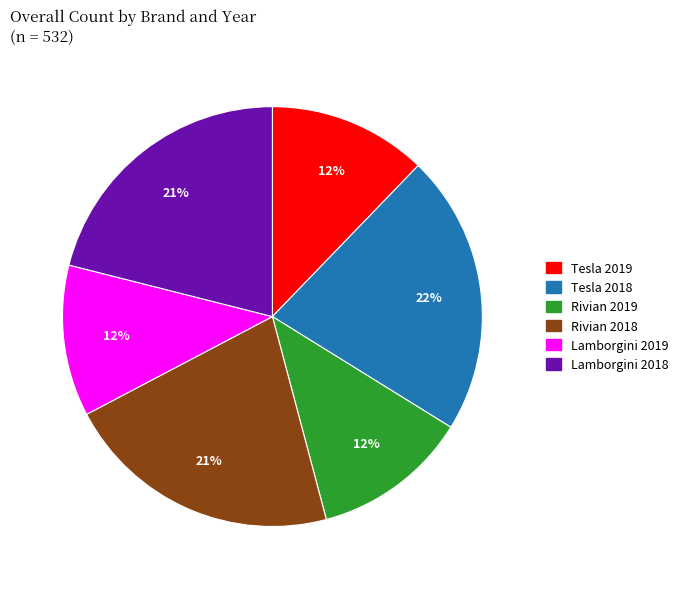

To the nearest percent, what is the average slice percentage?

17%